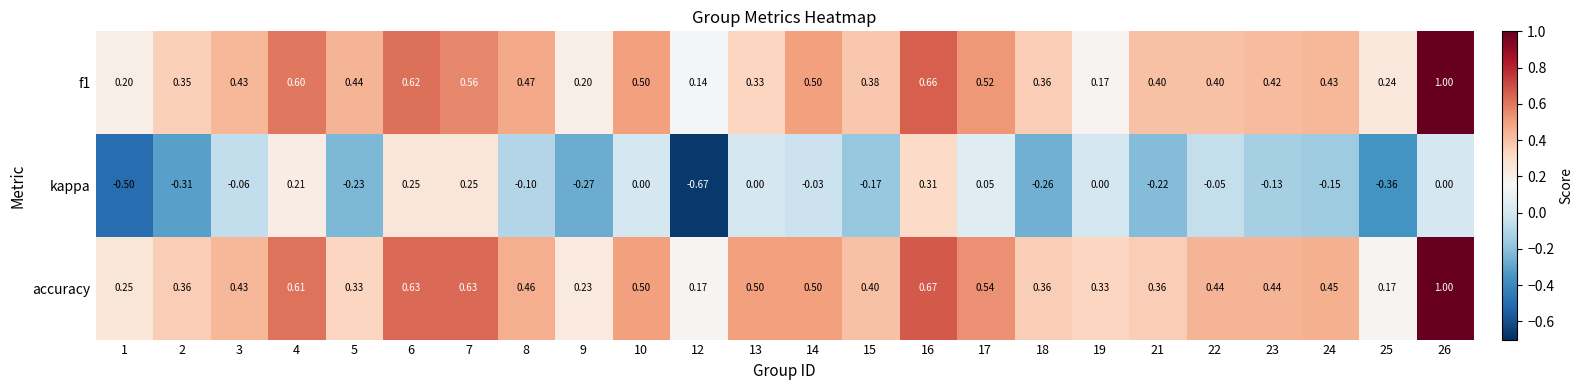

Which series has the largest total across all categories?

accuracy